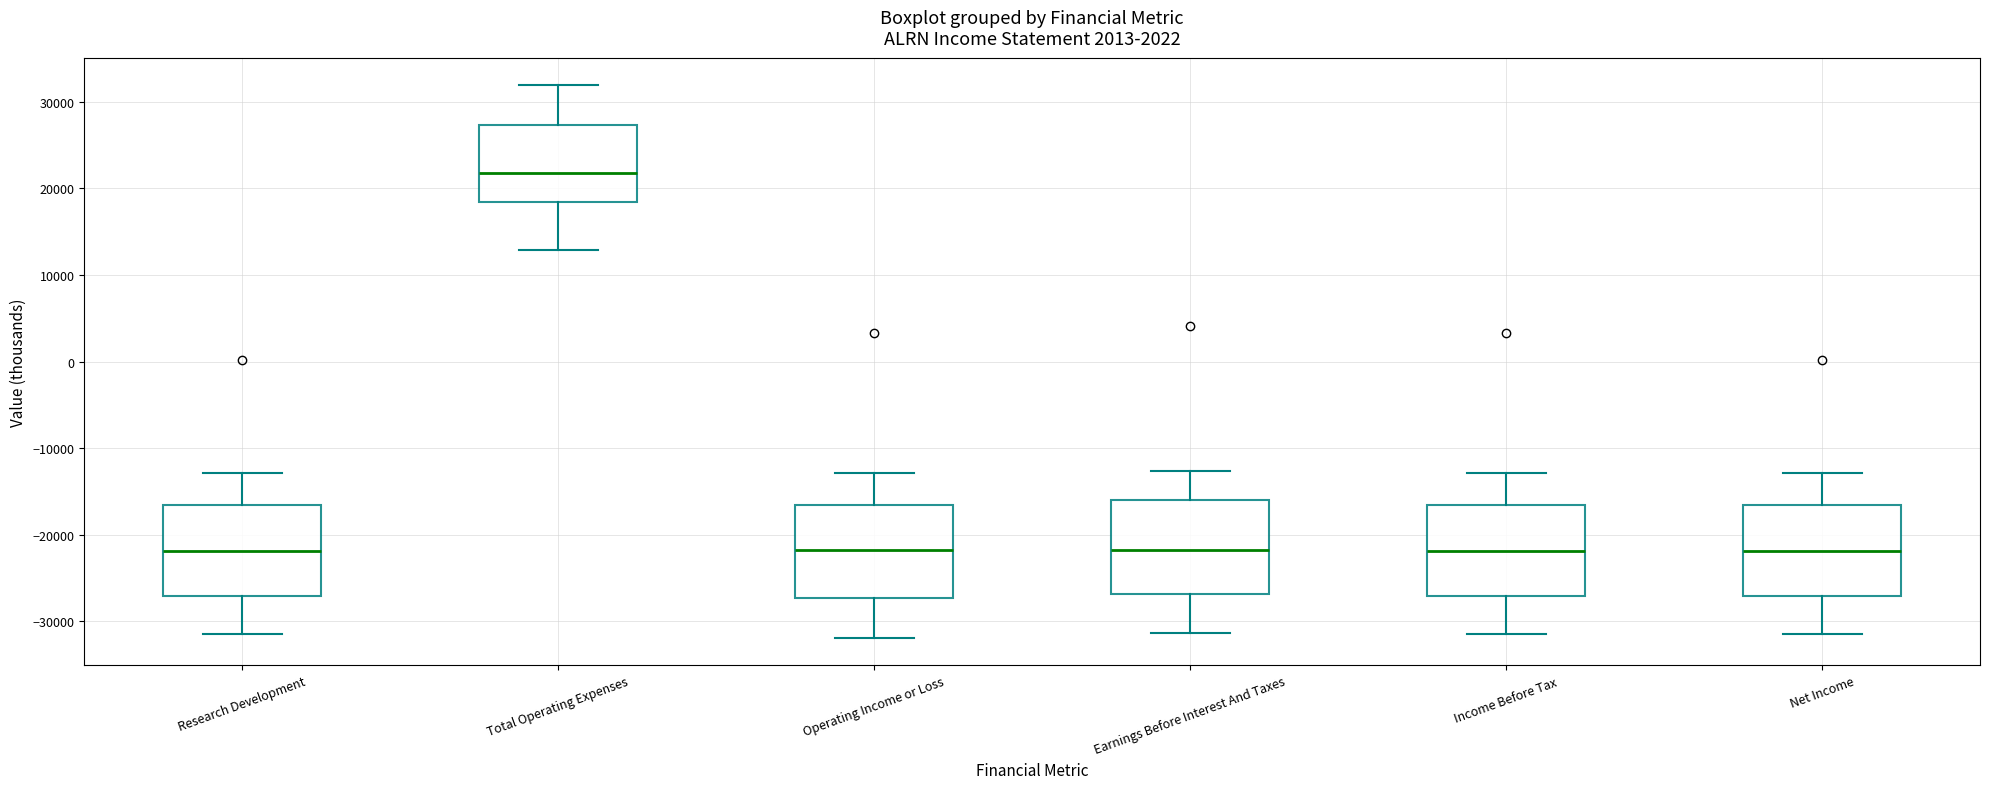

Which box has the highest median line?

Total Operating Expenses